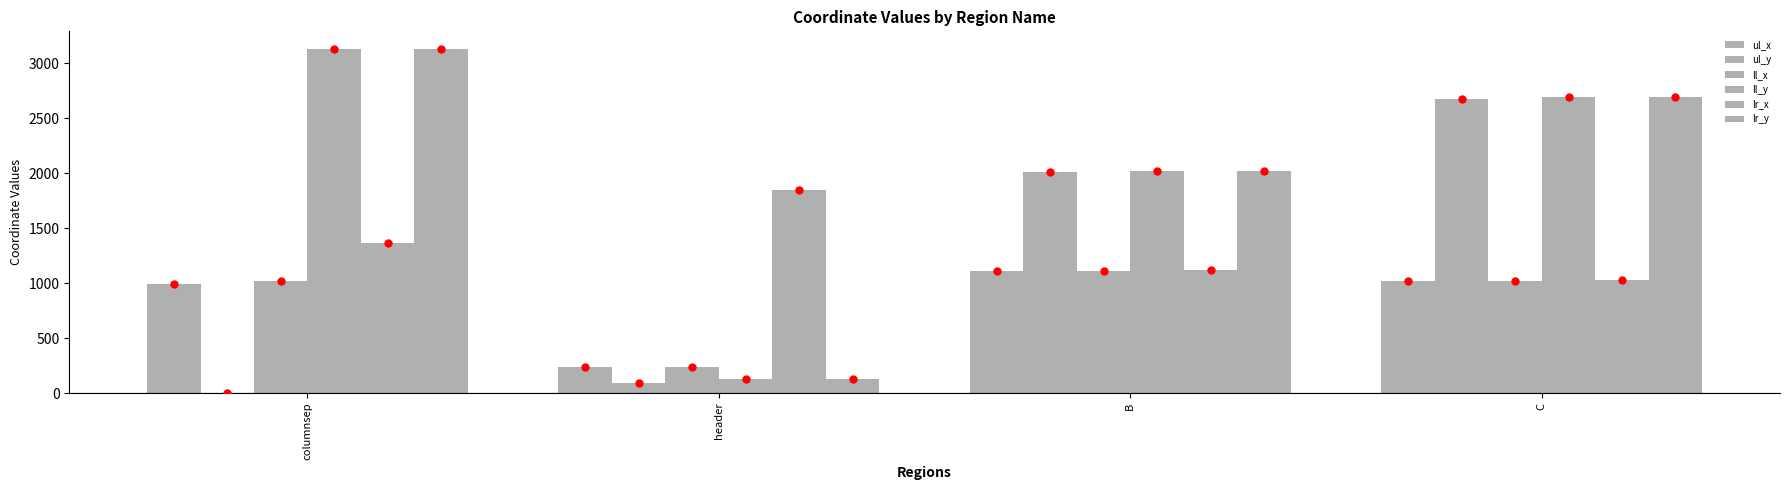

At which label does ul_y reach its peak?

C